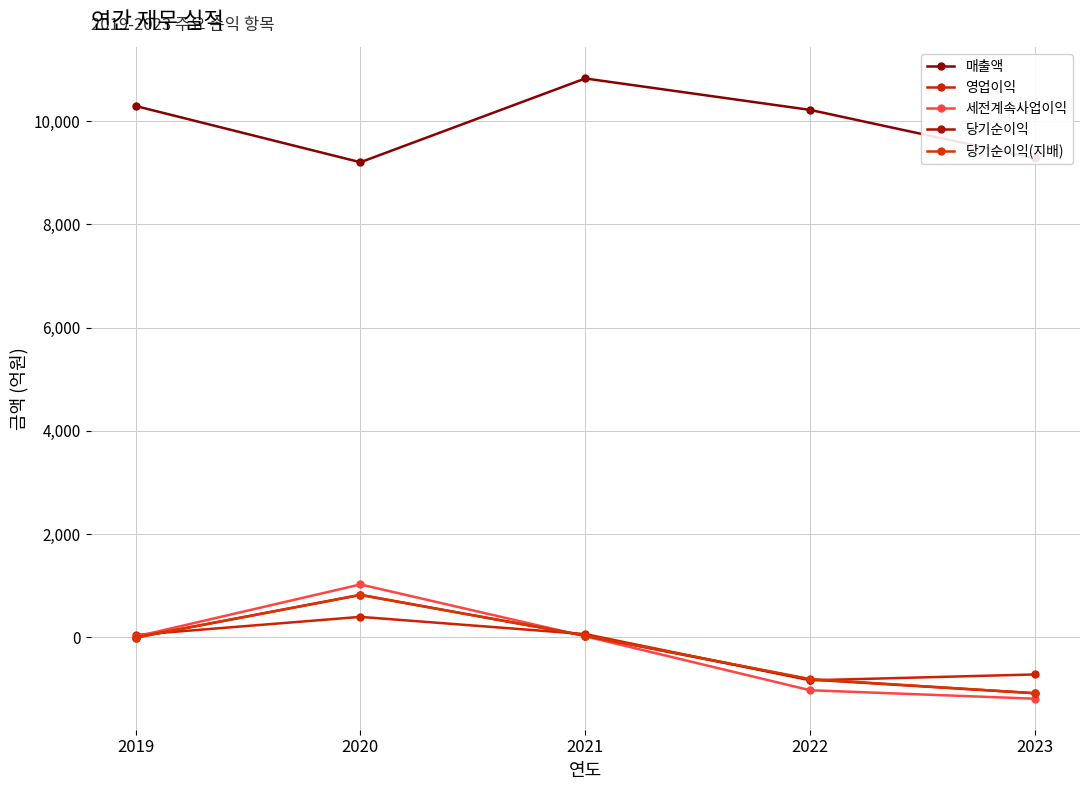

Which has a higher value, 2023 or 2019?

2019